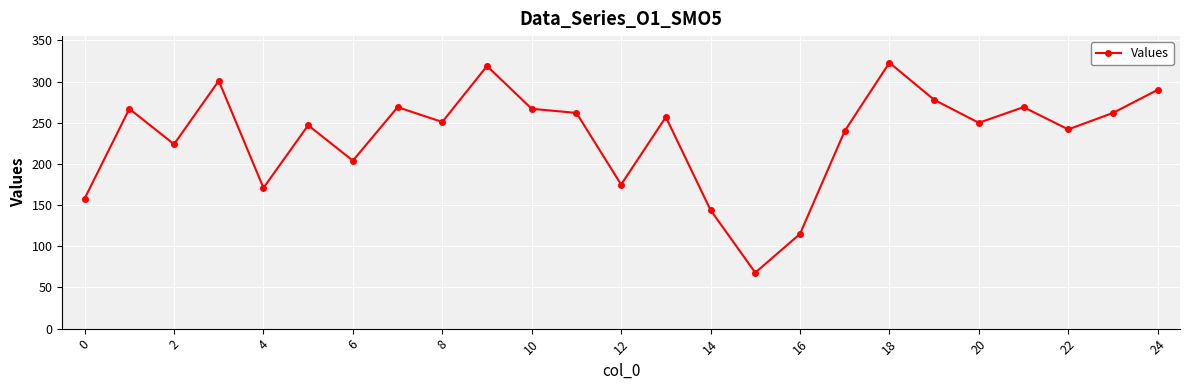

What is the greatest value displayed?

323